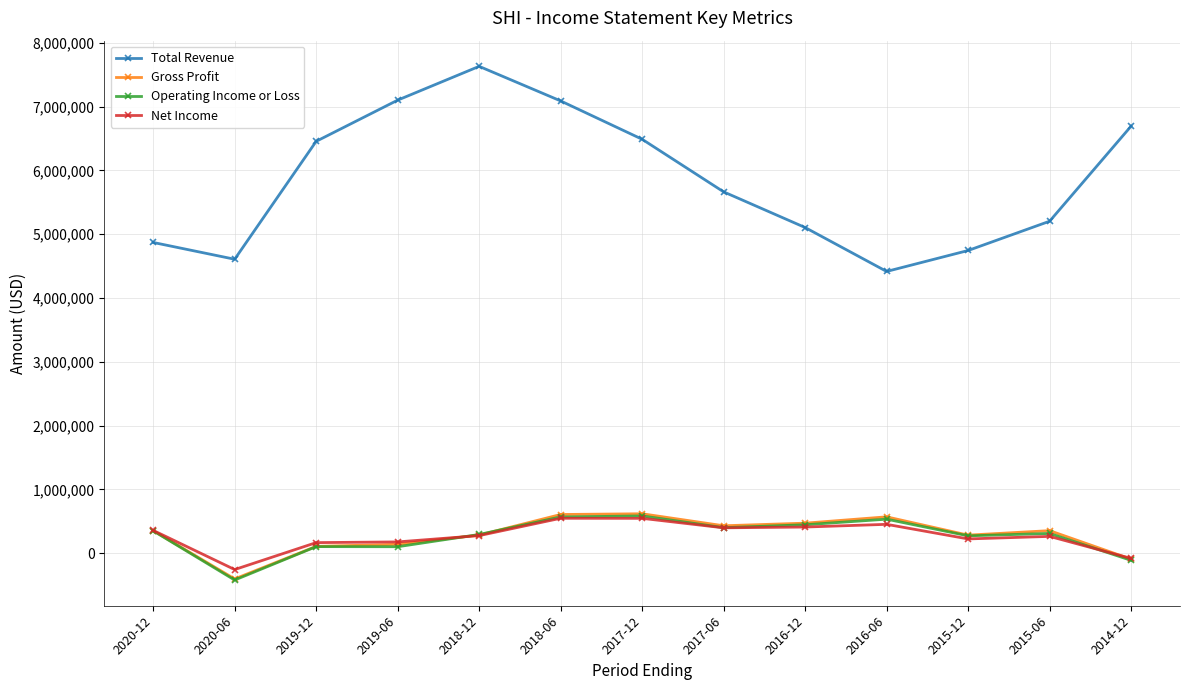

What is the label of the 12th point from the right?

2020-06